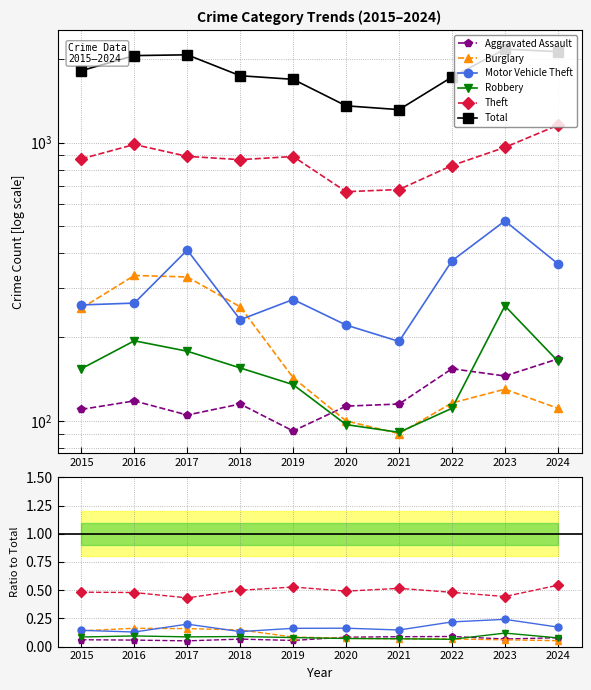

True or false: Aggravated Assault and Total intersect in this chart.

False